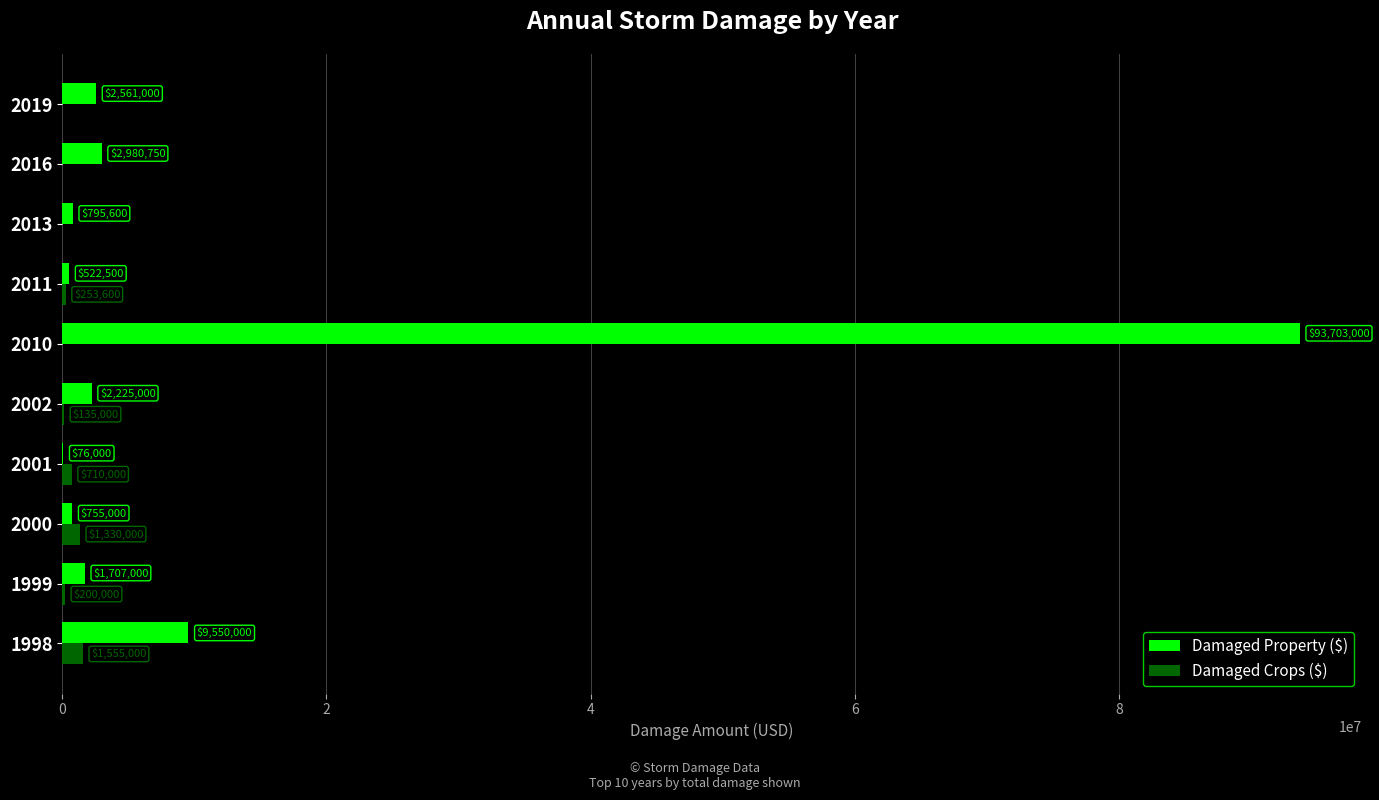

What is the sum of the Damaged Crops ($) values at 1998 and 1999?

1755000